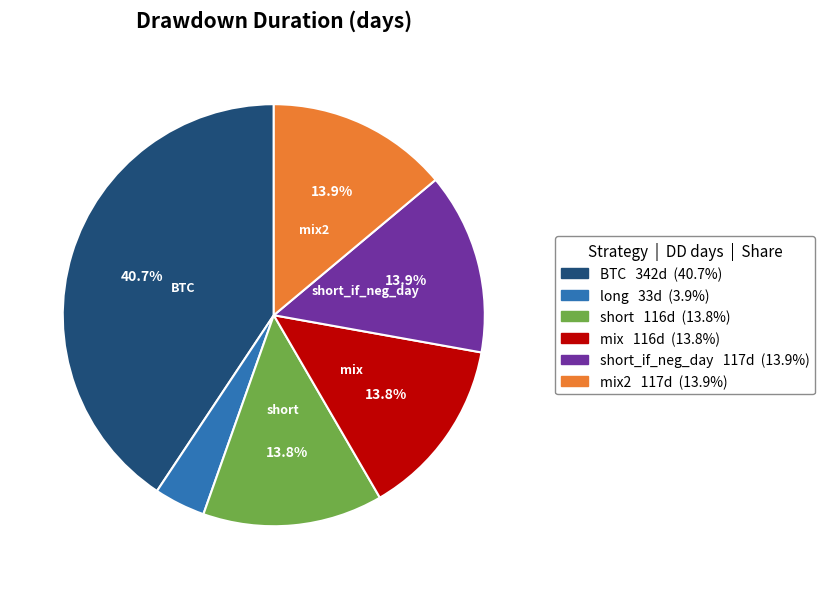

Is there any slice that represents more than half of the pie?

No